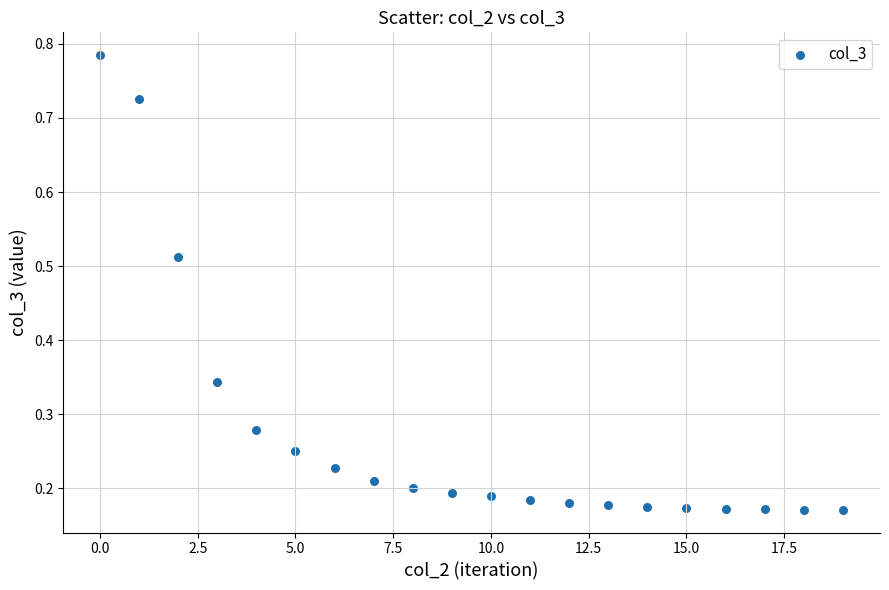

What is the range of Y values (max minus min)?

0.6